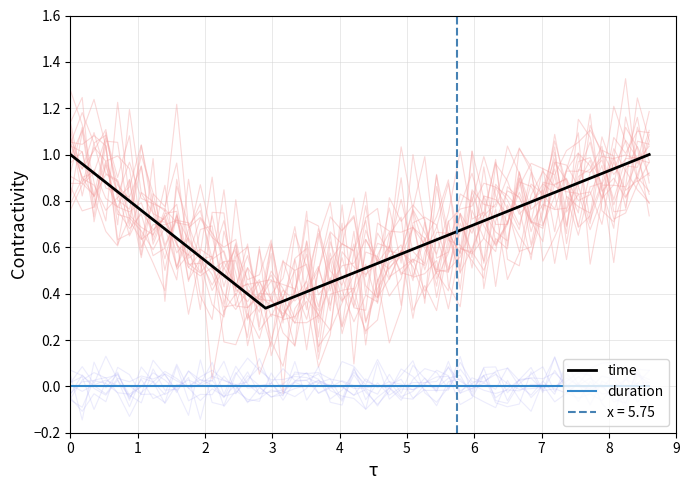

True or false: time and duration intersect in this chart.

False